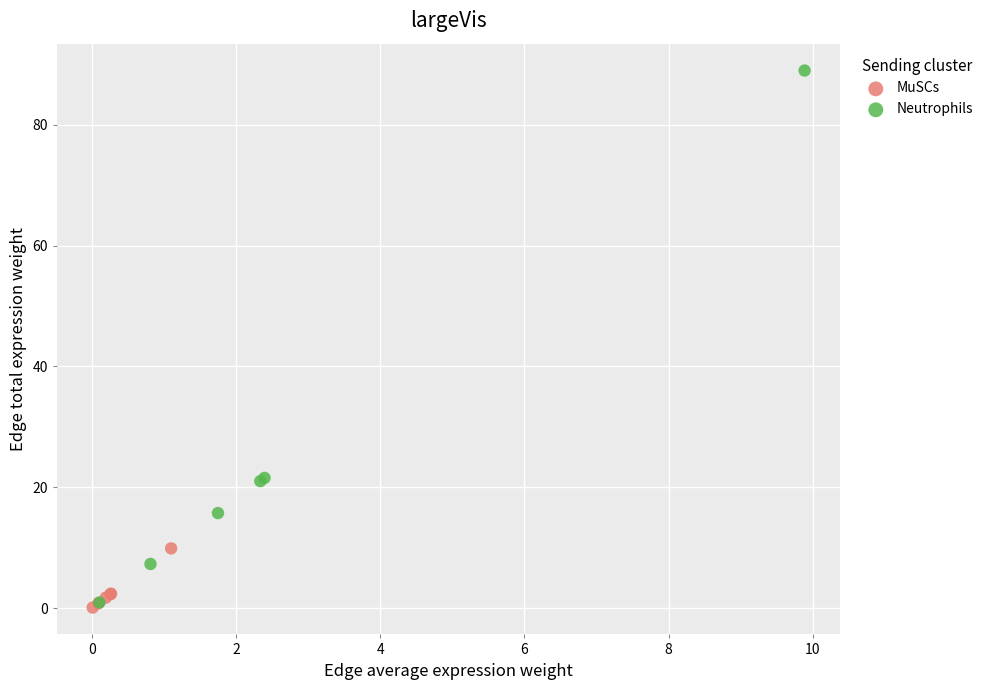

Which series has the widest spread of Y values?

Neutrophils